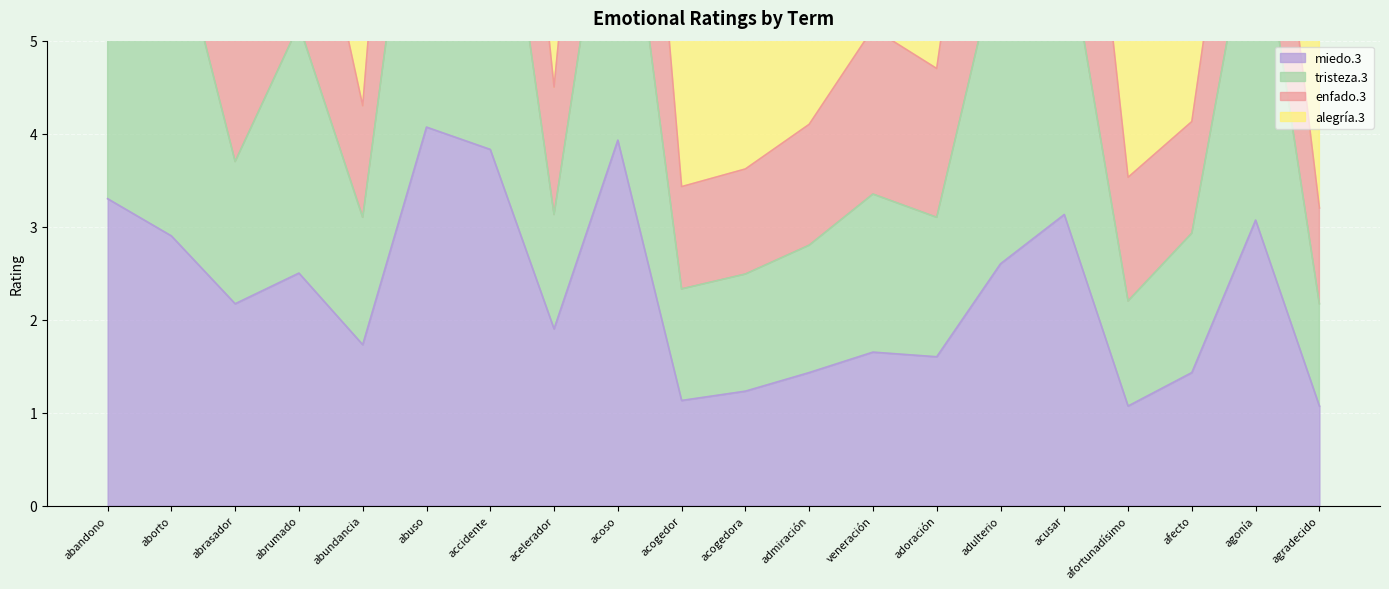

At which category does the chart reach its peak across all series?

abuso